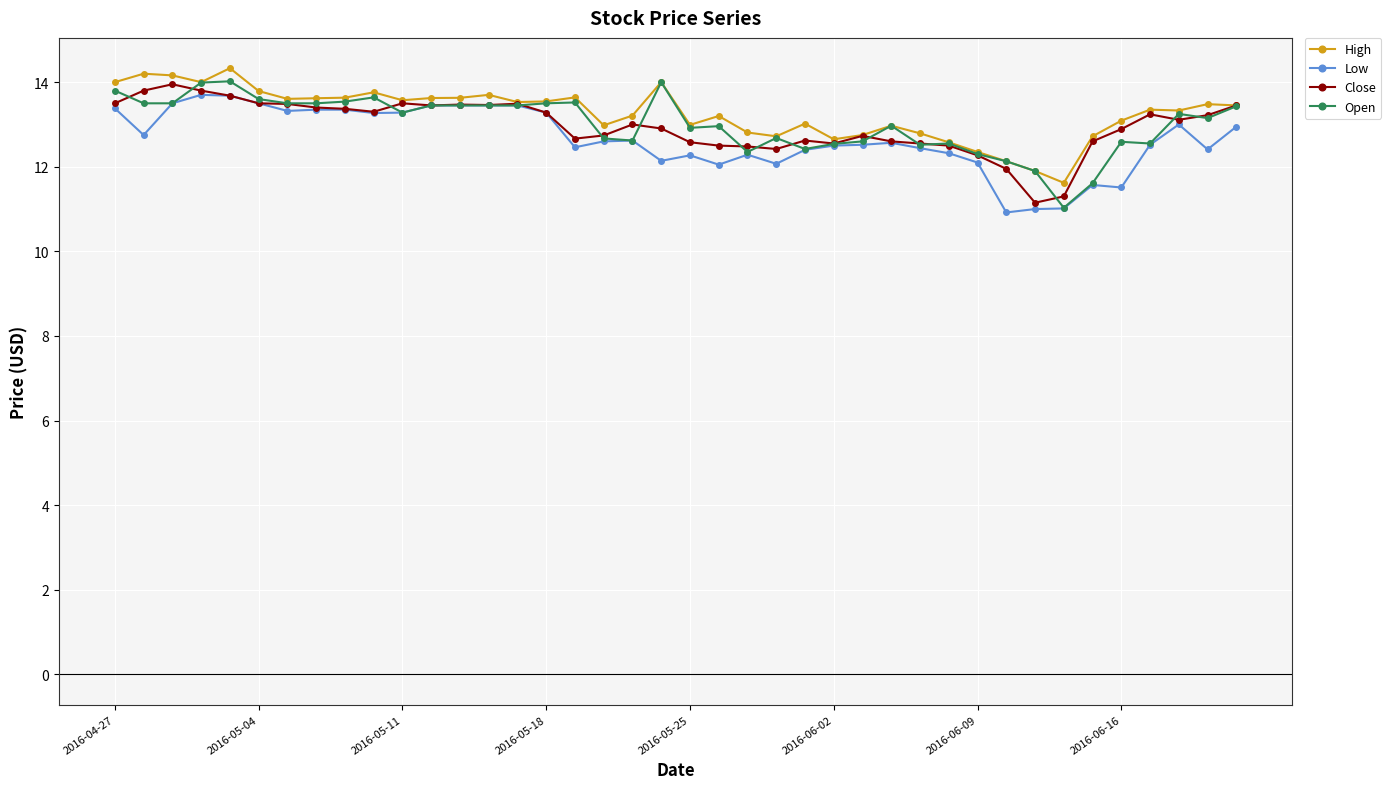

Count the number of data series in this chart.

4